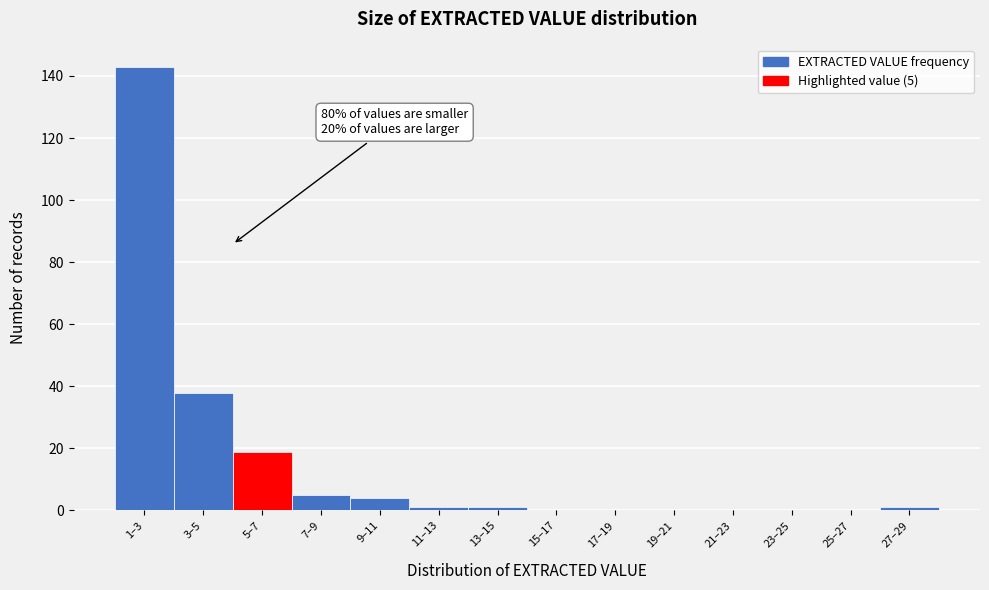

Reading left to right, transcribe all the data shown in this chart.

1–3=143	3–5=38	5–7=19	7–9=5	9–11=4	11–13=1	13–15=1	15–17=0	17–19=0	19–21=0	21–23=0	23–25=0	25–27=0	27–29=1